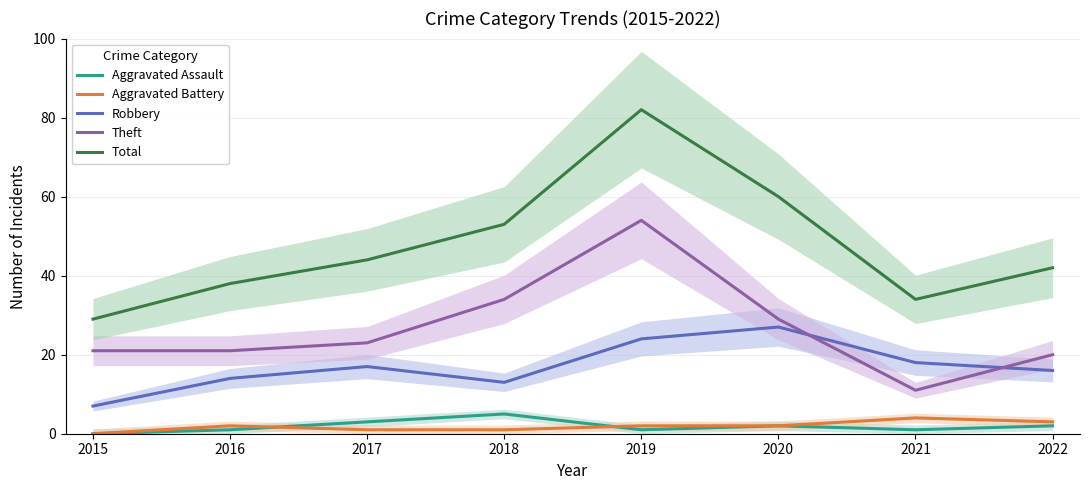

What is the difference between the second highest and minimum values in the Robbery series?

17